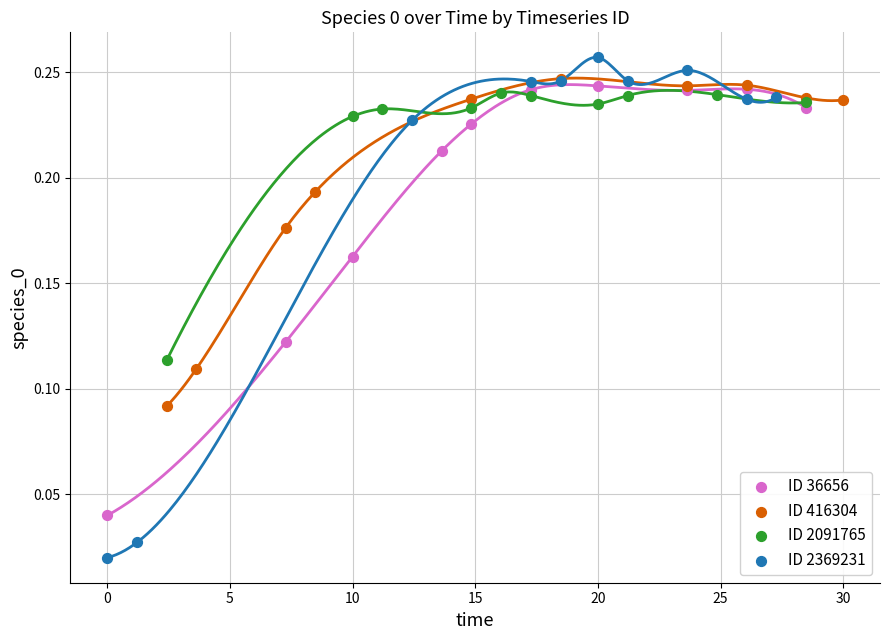

Which series reaches the minimum Y coordinate?

ID 2369231